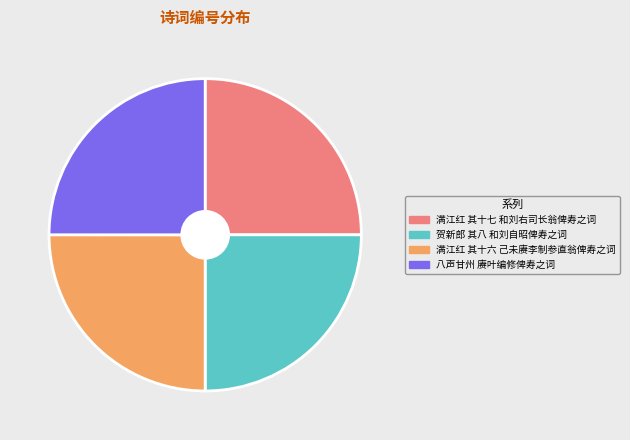

What is the ratio of the value at 满江红 其十六 己未赓李制参直翁俾寿之词 to the value at 贺新郎 其八 和刘自昭俾寿之词?

1.0